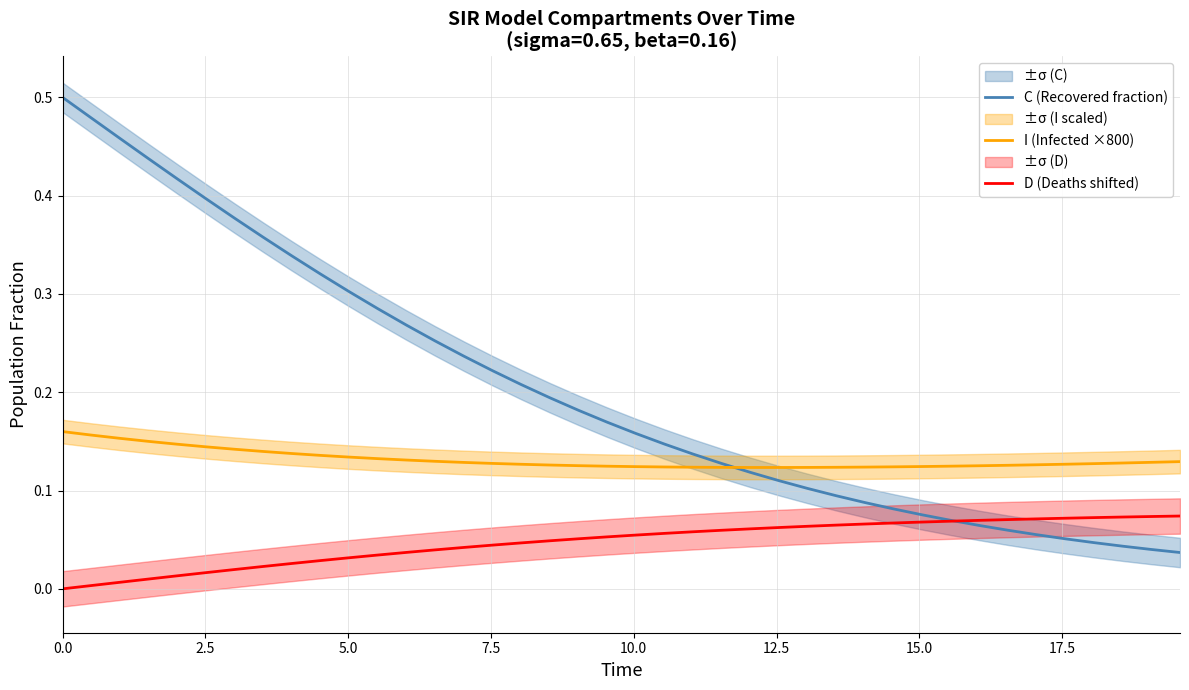

What are all the series names shown in the legend?

C (Recovered fraction), I (Infected ×800), D (Deaths shifted)